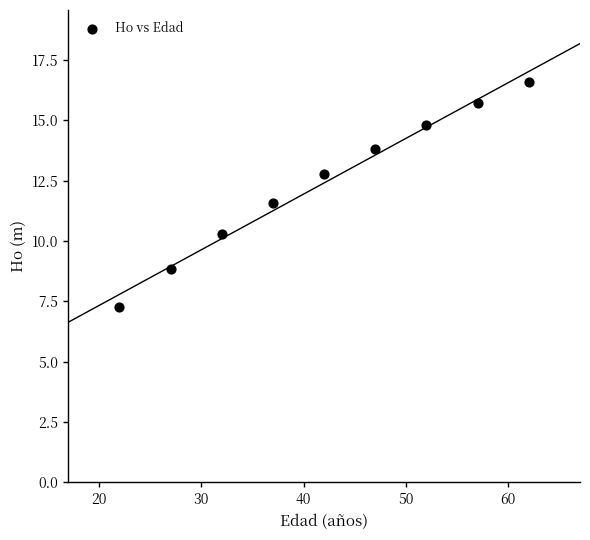

What is the average X value?

42.0